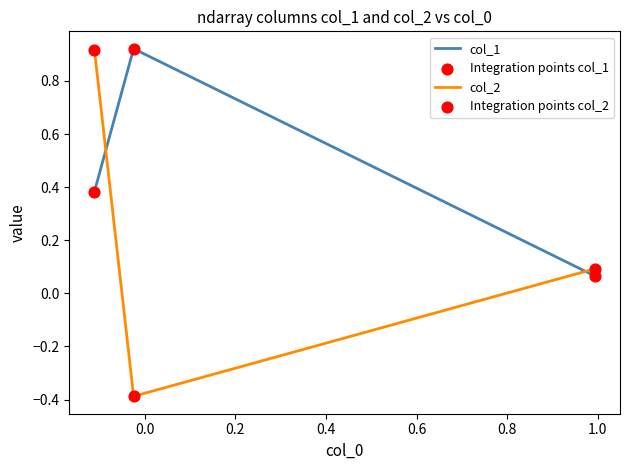

Which series reaches the maximum Y coordinate?

col_1